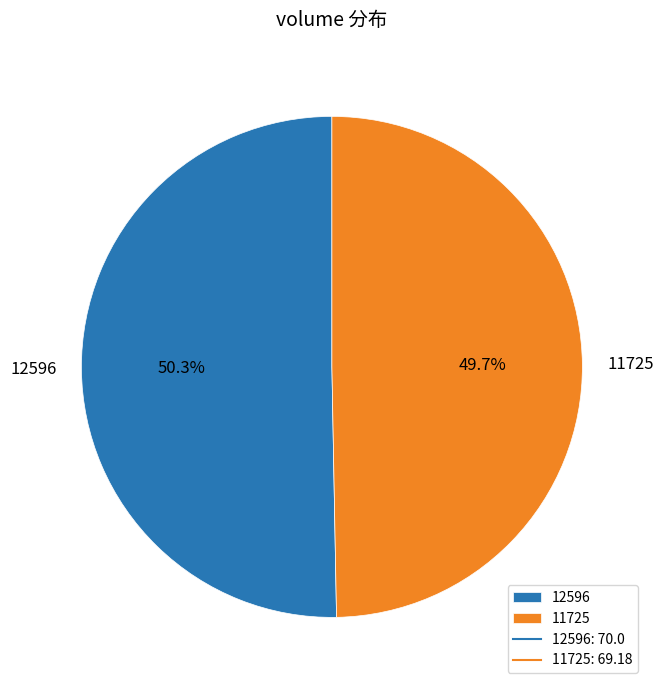

To the nearest percent, what is the combined percentage of 12596 and 11725?

100%